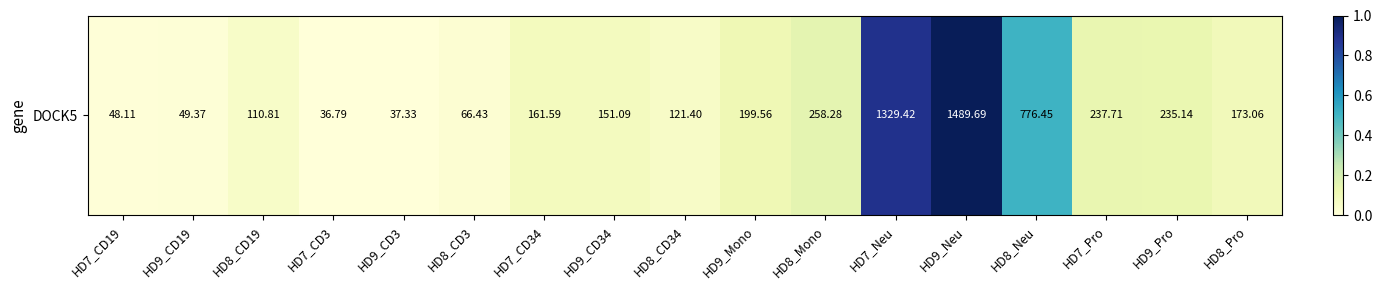

Which label corresponds to the largest value in the chart?

HD9_Neu